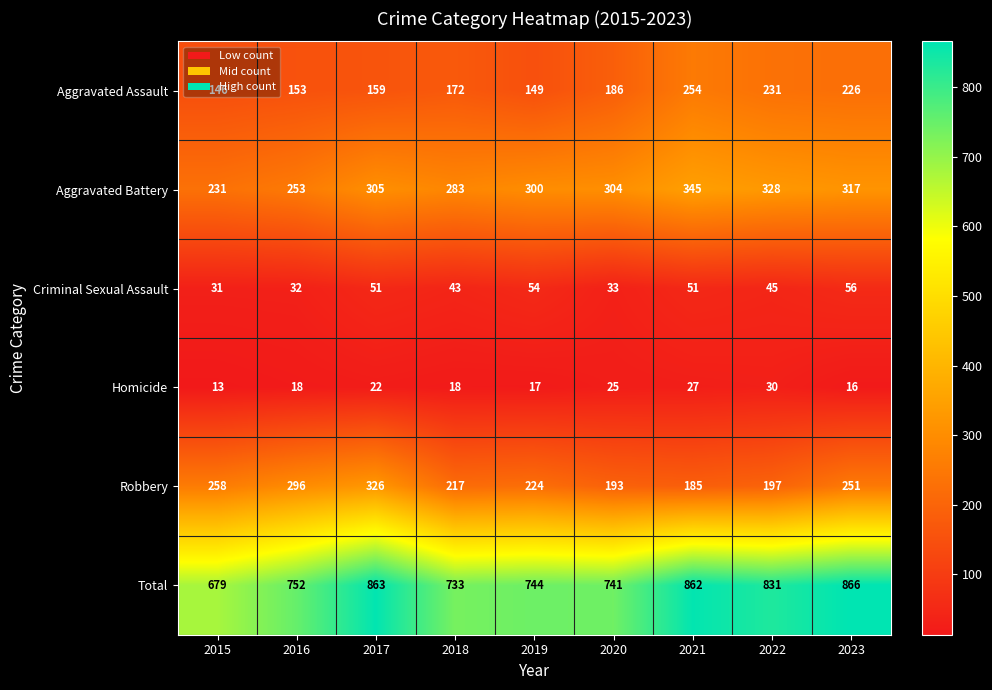

Which label corresponds to the largest value in the chart?

2023